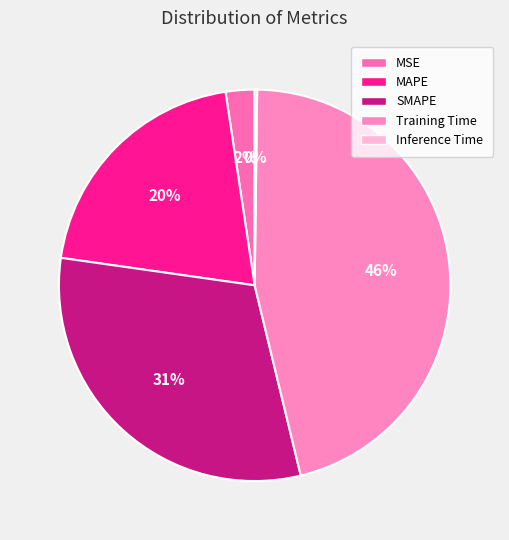

To the nearest percent, what is the combined percentage of Inference Time and Training Time?

46%